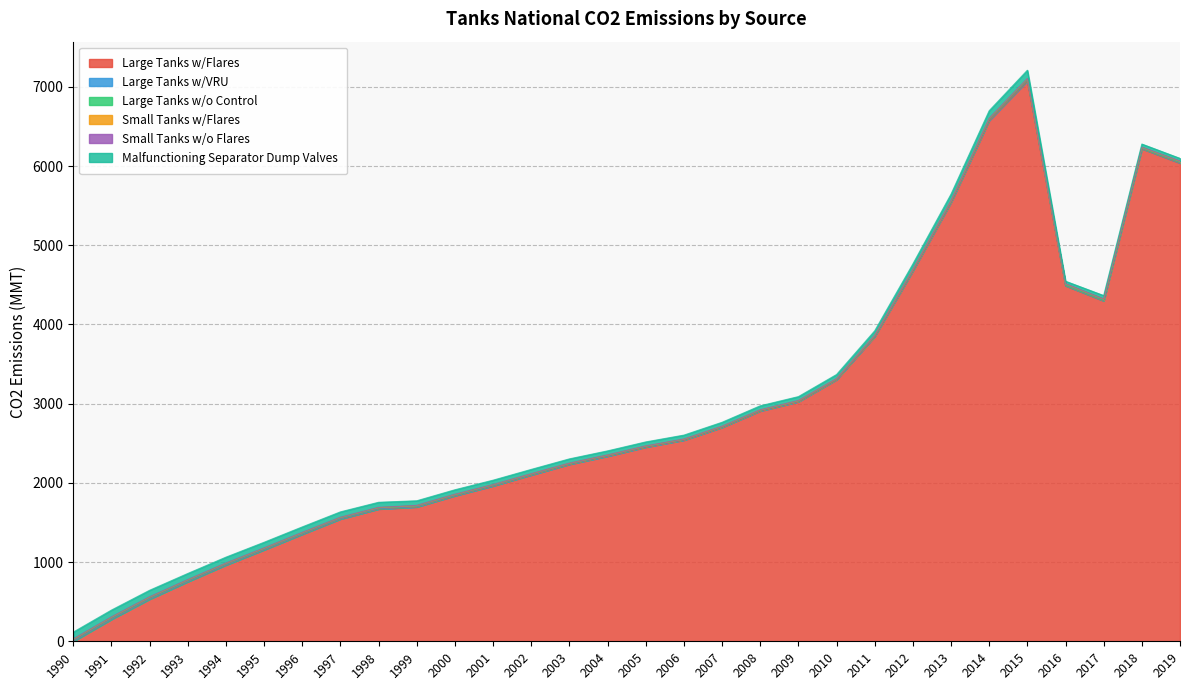

True or false: Large Tanks w/VRU has a value of 9 at 2012.

True